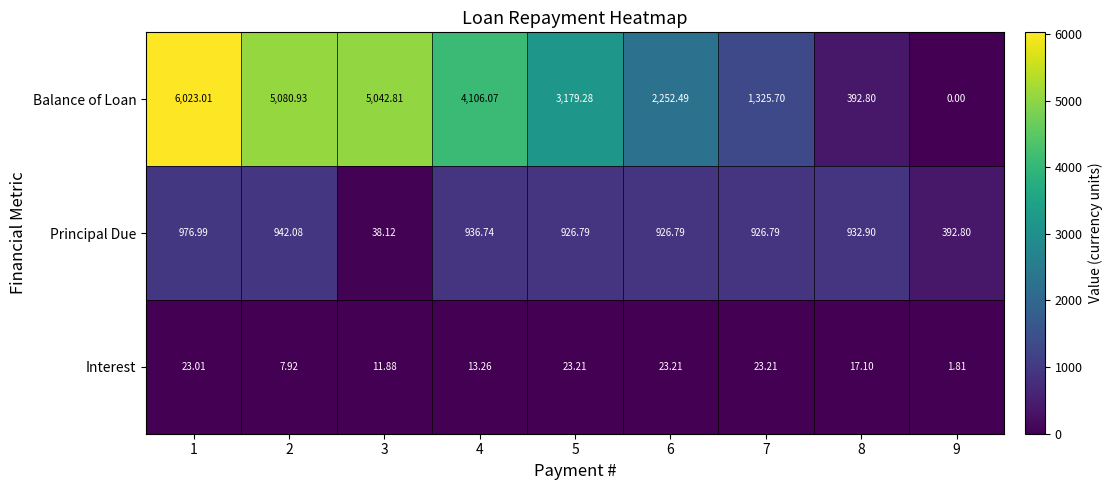

At 9, list the series in order from smallest to largest.

Balance of Loan, Interest, Principal Due